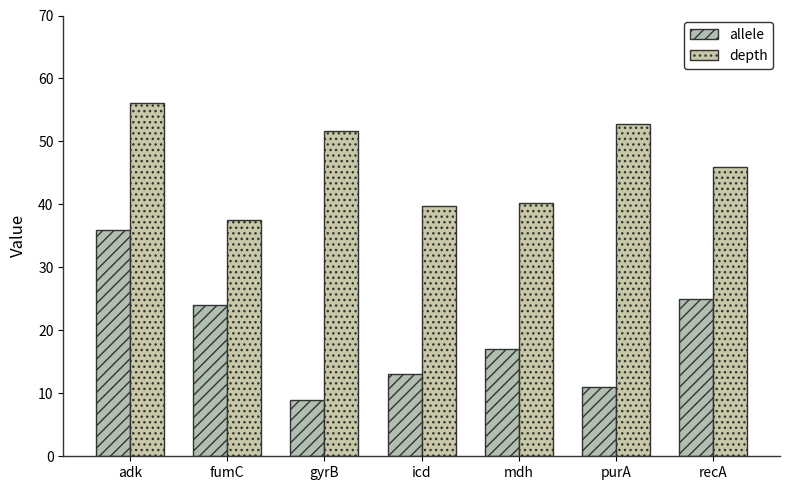

Where is depth nearest to the value 46?

recA